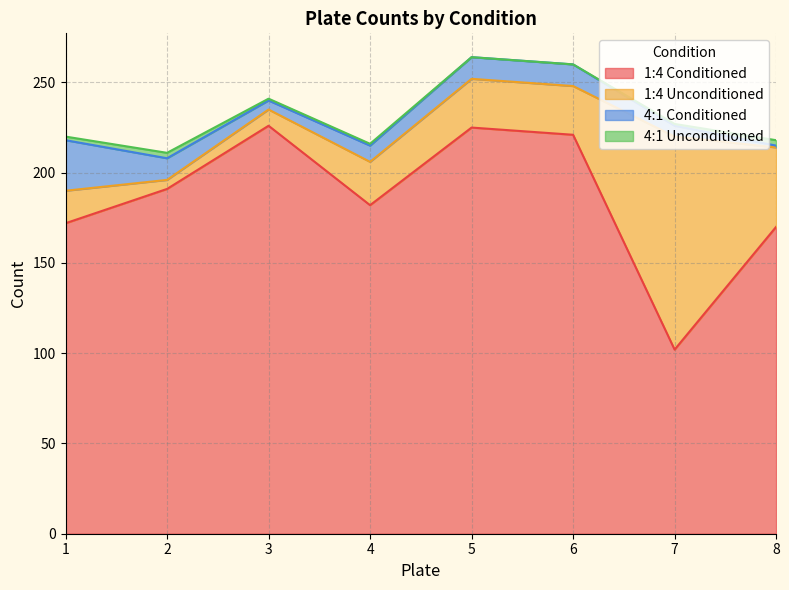

True or false: 1:4 Conditioned and 1:4 Unconditioned intersect in this chart.

True